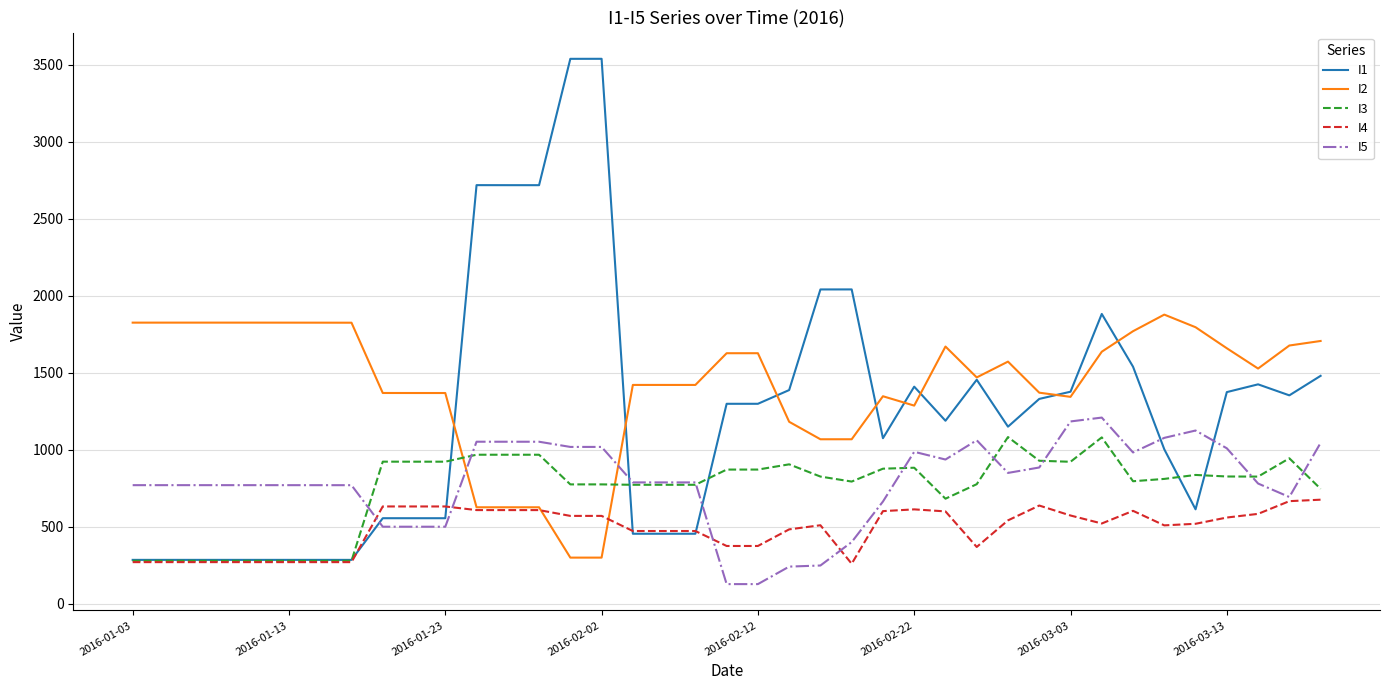

In I4, how many points are lower than both neighbors (excluding endpoints)?

7